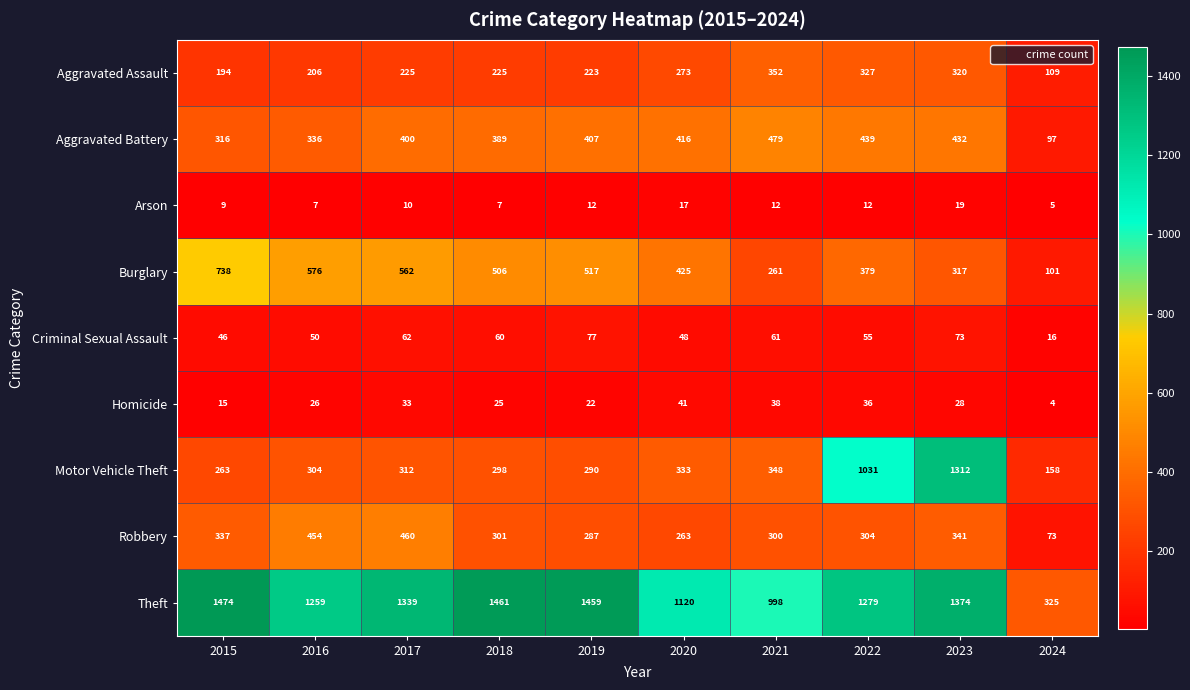

At 2023, list the series in order from largest to smallest.

Theft, Motor Vehicle Theft, Aggravated Battery, Robbery, Aggravated Assault, Burglary, Criminal Sexual Assault, Homicide, Arson